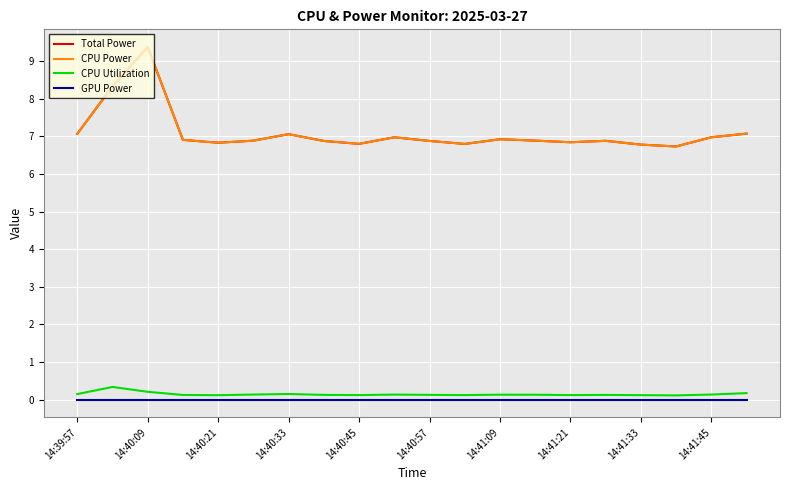

Does the chart display data point markers on the line(s)?

No